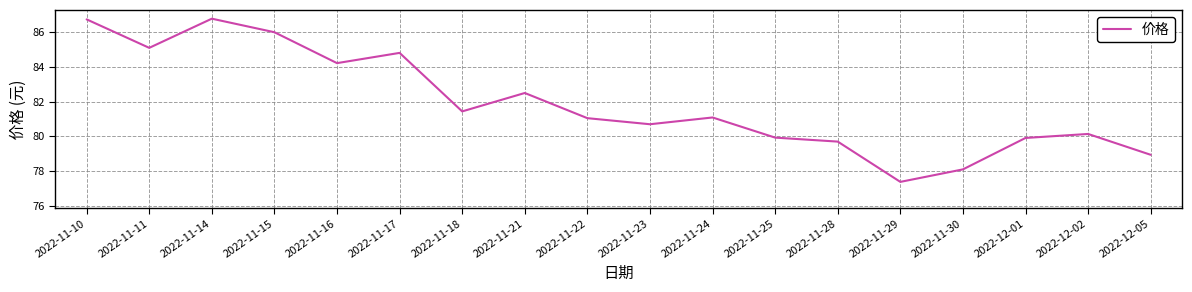

What position from the right is 2022-11-15?

15